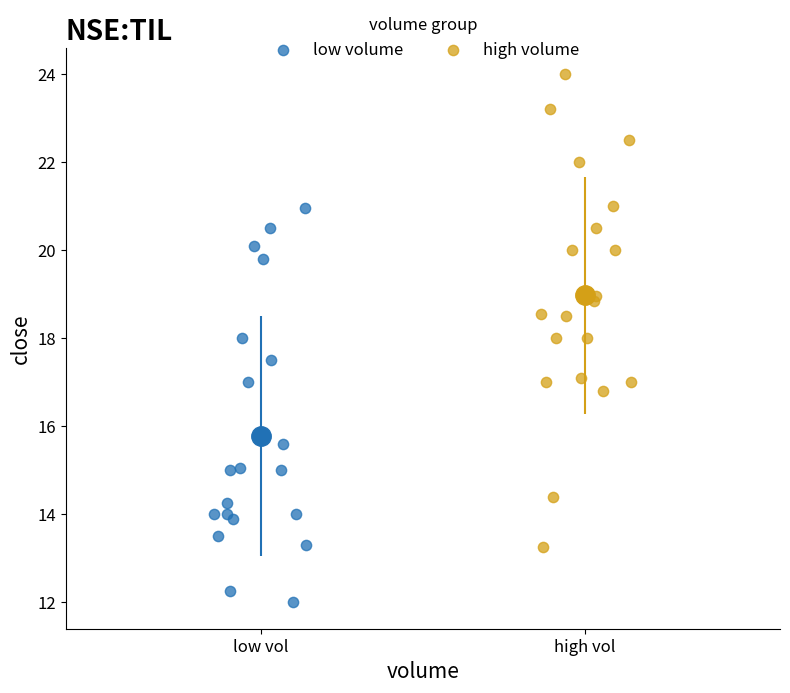

Which series contains the highest Y value?

high volume